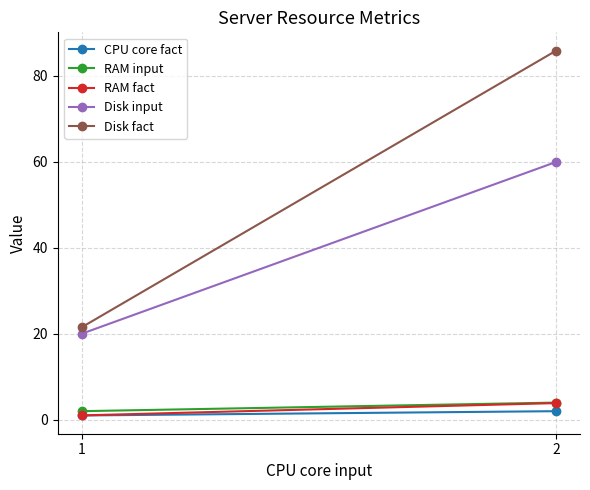

Which label corresponds to the largest value in the chart?

2